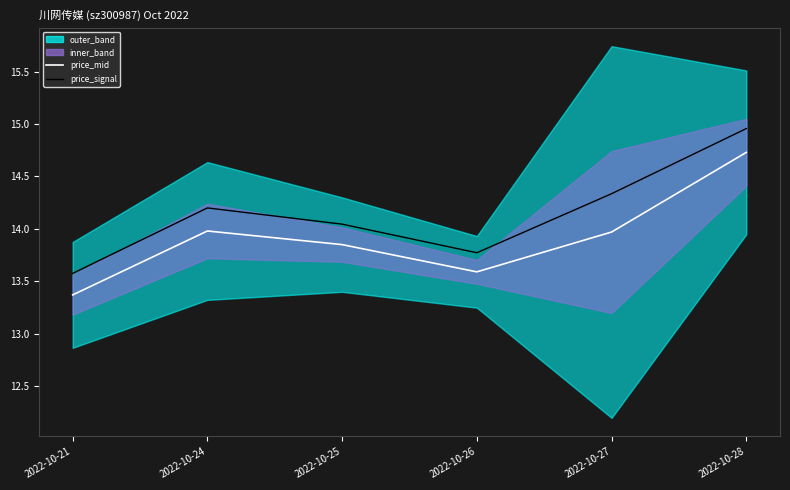

At which label is price_signal closest to 14?

2022-10-25